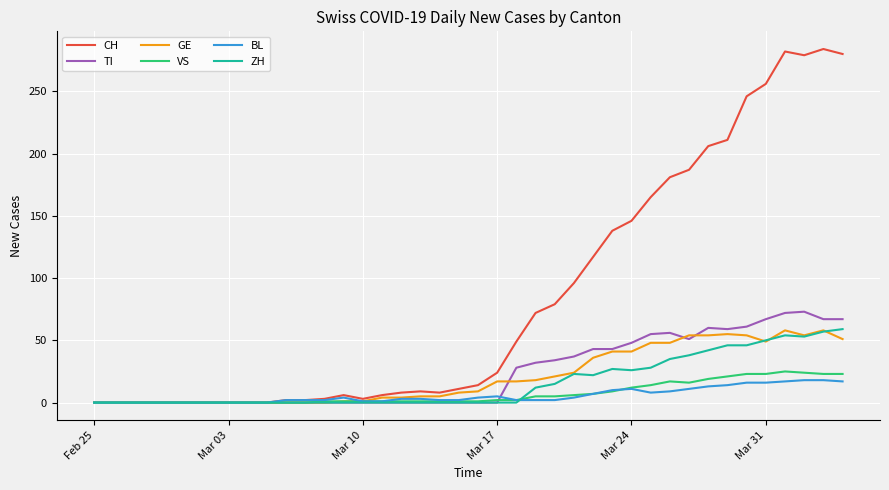

What is the maximum value for VS?

25